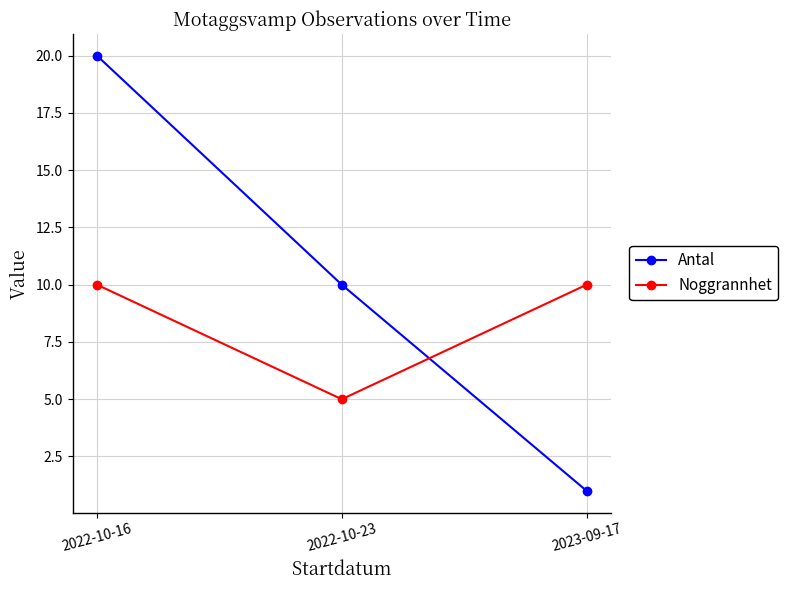

Which category has the lowest value in the Noggrannhet series?

2022-10-23